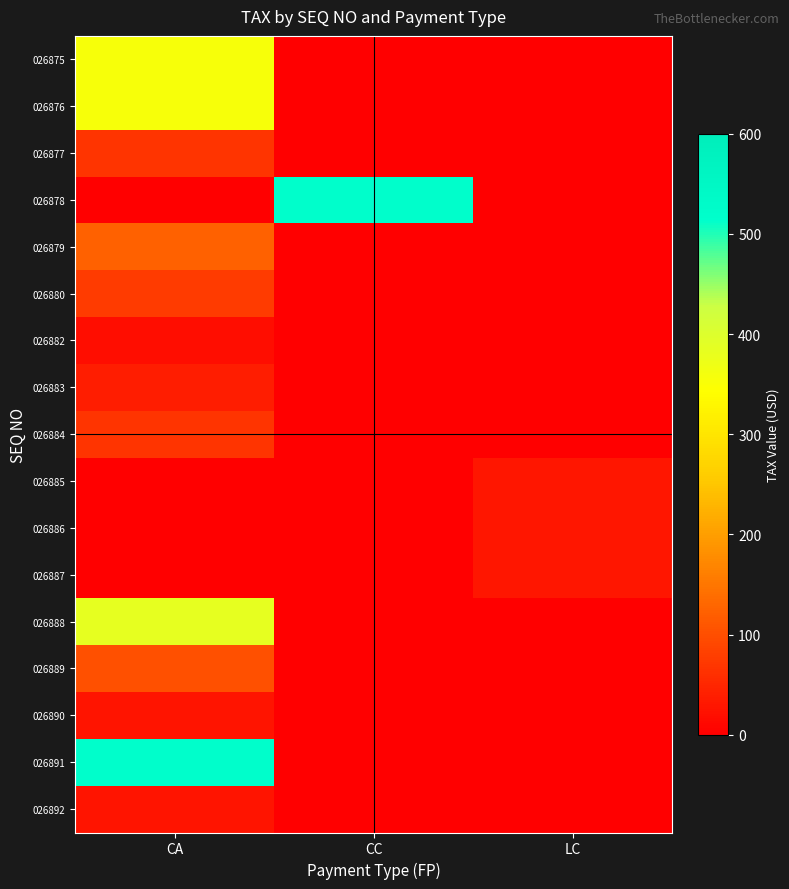

Reading left to right, transcribe all the data shown in this chart.

026875: CA=354.5	CC=0.0	LC=0.0
026876: CA=354.5	CC=0.0	LC=0.0
026877: CA=66.0	CC=0.0	LC=0.0
026878: CA=0.0	CC=515.1	LC=0.0
026879: CA=122.2	CC=0.0	LC=0.0
026880: CA=76.2	CC=0.0	LC=0.0
026882: CA=18.4	CC=0.0	LC=0.0
026883: CA=37.7	CC=0.0	LC=0.0
026884: CA=66.0	CC=0.0	LC=0.0
026885: CA=0.0	CC=0.0	LC=28.5
026886: CA=0.0	CC=0.0	LC=28.5
026887: CA=0.0	CC=0.0	LC=28.5
026888: CA=384.1	CC=0.0	LC=0.0
026889: CA=100.9	CC=0.0	LC=0.0
026890: CA=27.6	CC=0.0	LC=0.0
026891: CA=515.1	CC=0.0	LC=0.0
026892: CA=27.6	CC=0.0	LC=0.0